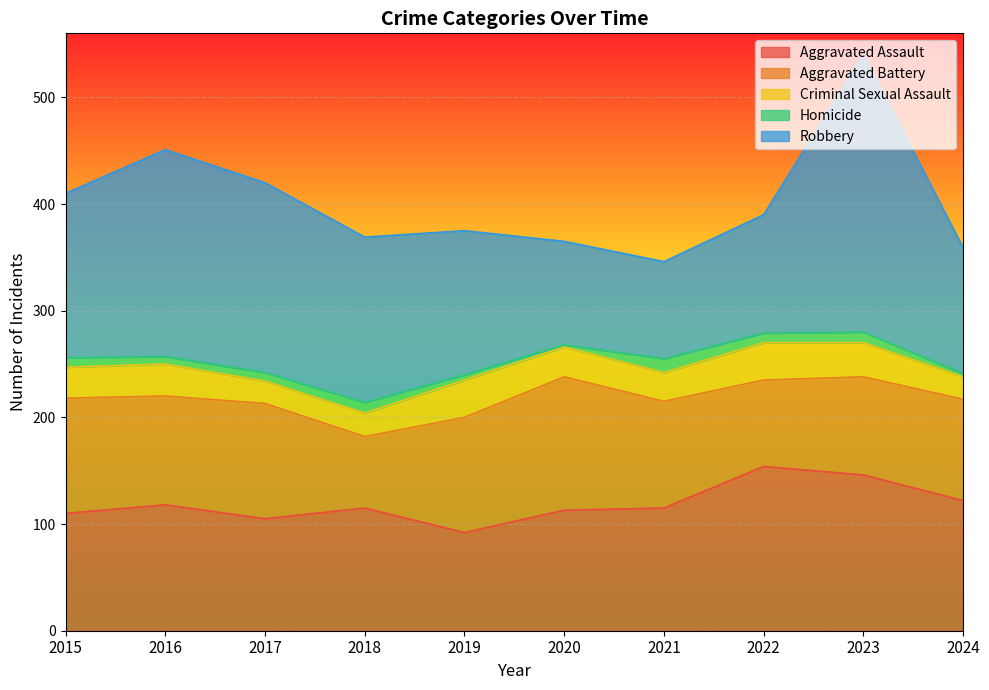

What are all the series names shown in the legend?

Aggravated Assault, Aggravated Battery, Criminal Sexual Assault, Homicide, Robbery